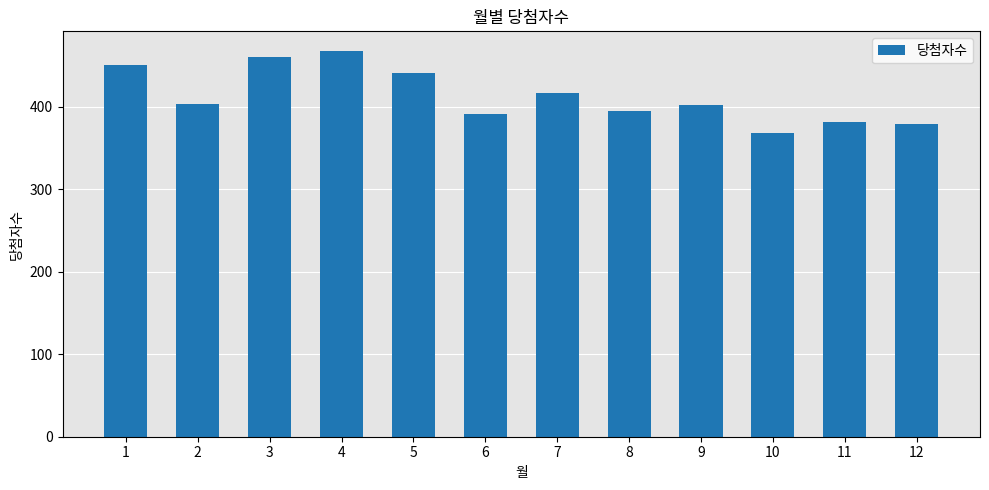

What is the greatest value displayed?

468